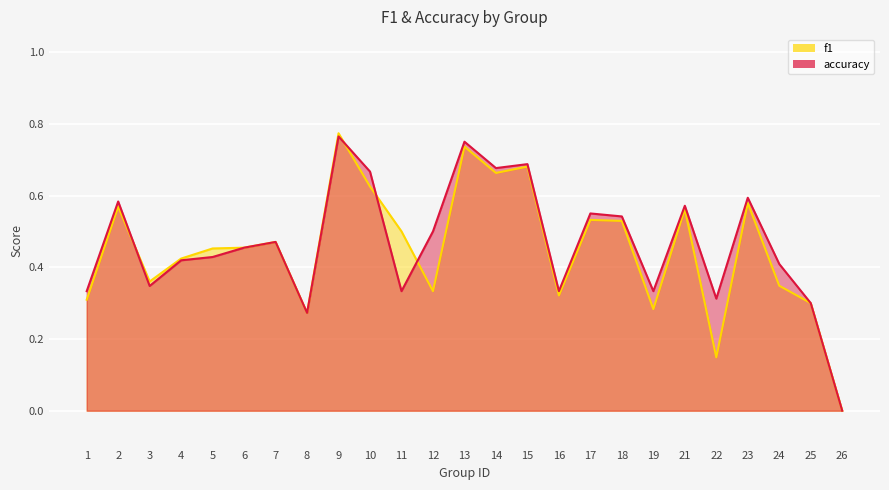

List the labels in order of accuracy value, smallest first.

26, 8, 25, 22, 1, 11, 16, 19, 3, 24, 4, 5, 6, 7, 12, 18, 17, 21, 2, 23, 10, 14, 15, 13, 9